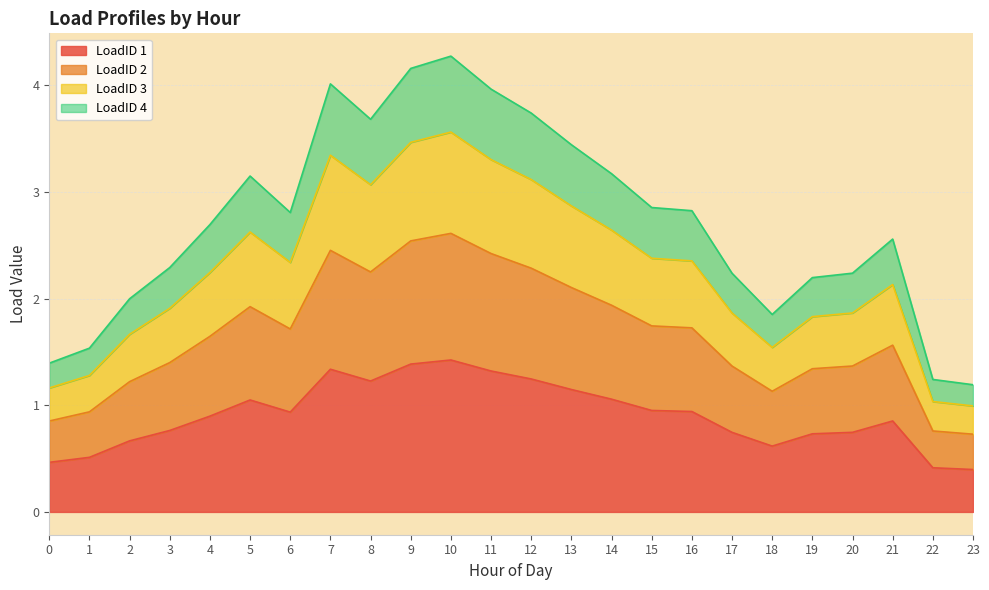

Is it true that LoadID 1 equals 1.2 at 12?

True